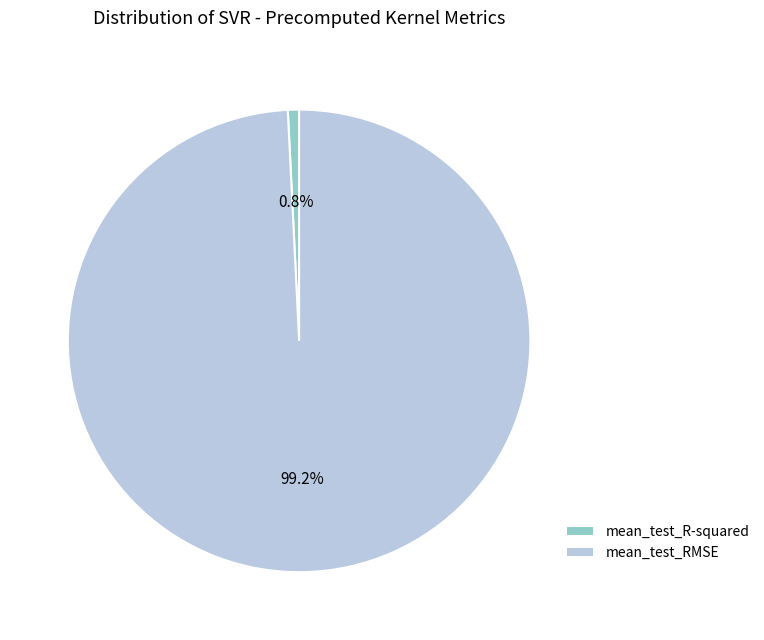

Which category accounts for the majority?

mean_test_RMSE